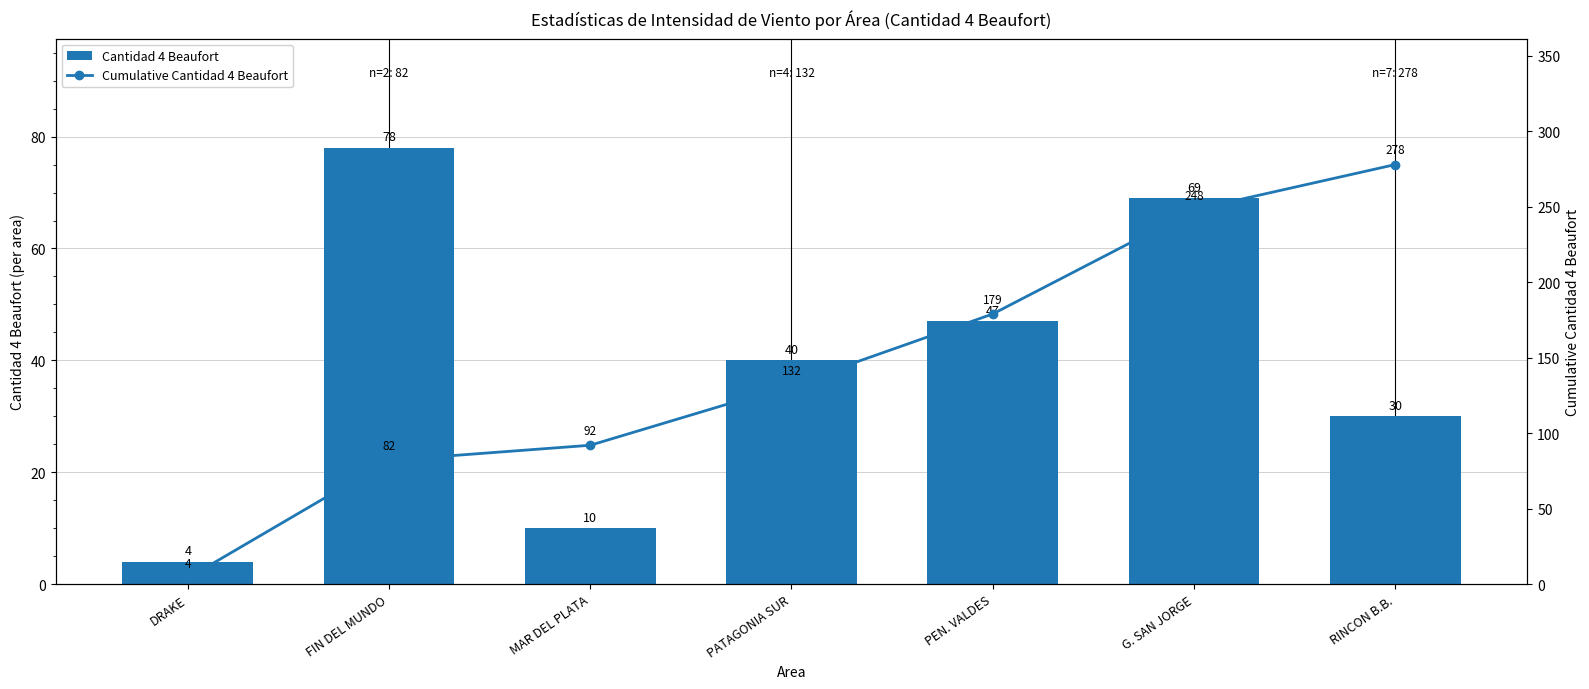

At PEN. VALDES, list the series in order from smallest to largest.

Cantidad 4 Beaufort, Cumulative Cantidad 4 Beaufort